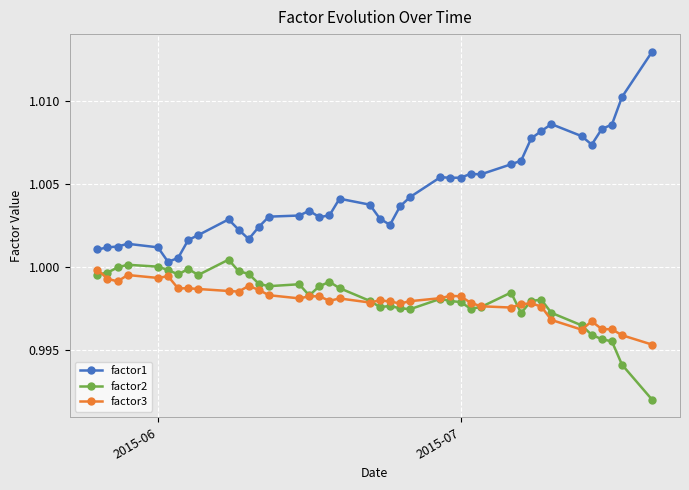

How many lines are shown in the chart?

3